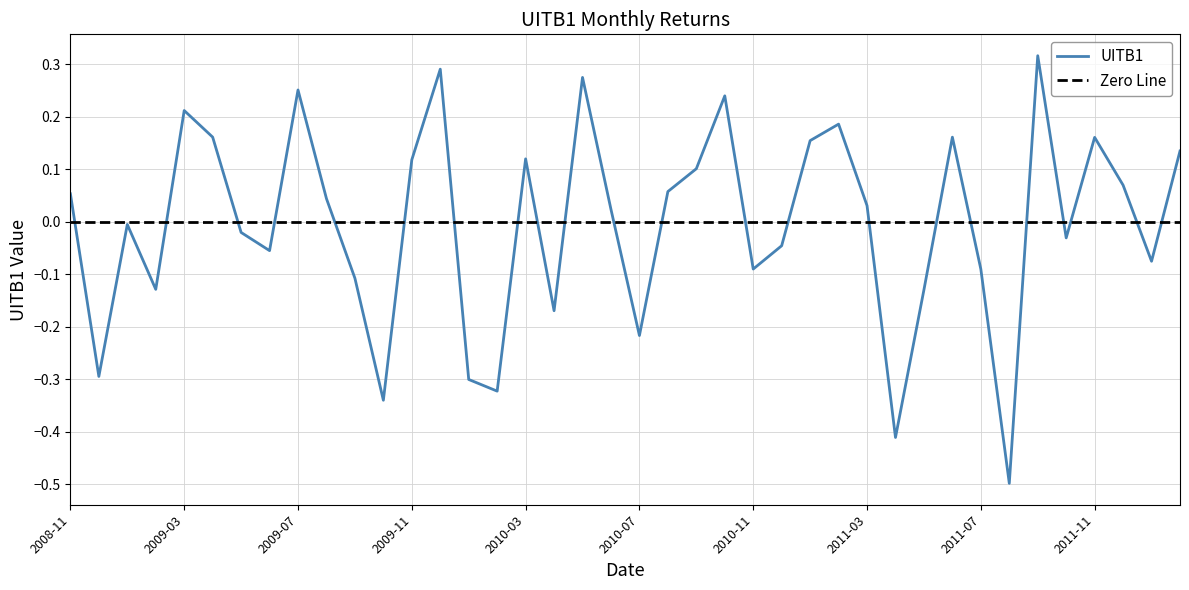

What is the sum of all values?

-0.2